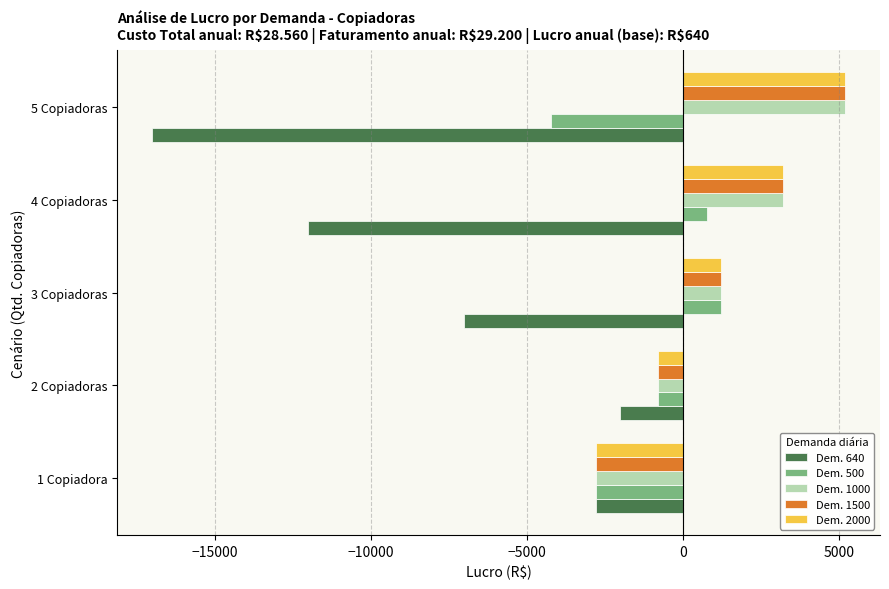

List the labels in order of Dem. 640 value, smallest first.

5 Copiadoras, 4 Copiadoras, 3 Copiadoras, 1 Copiadora, 2 Copiadoras